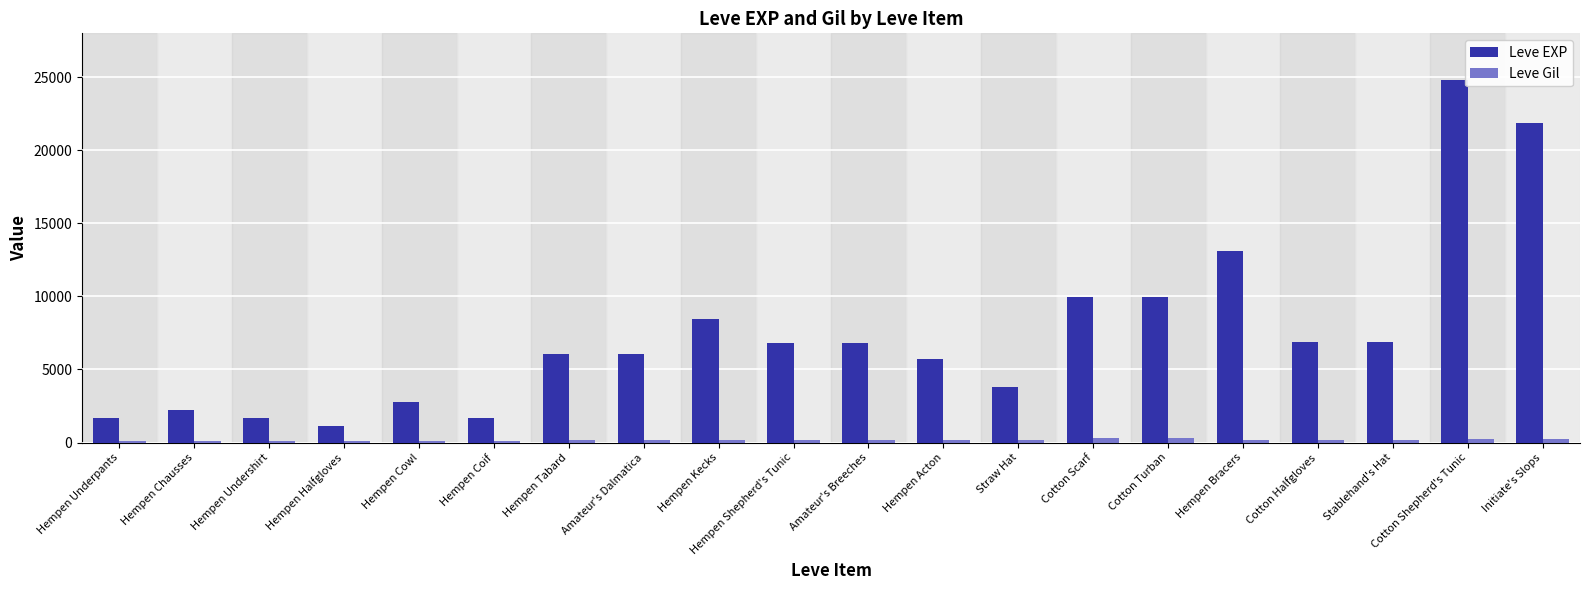

What is the difference between the maximum and second lowest values in the Leve Gil series?

180